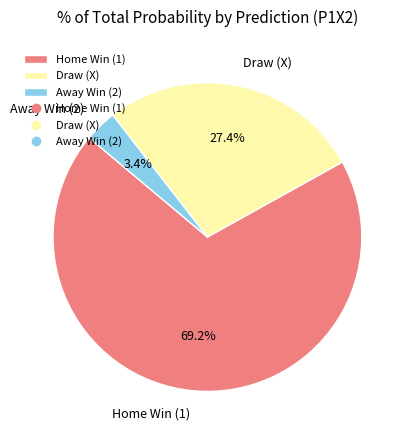

What is the ratio of the value at Home Win (1) to the value at Draw (X)?

2.5